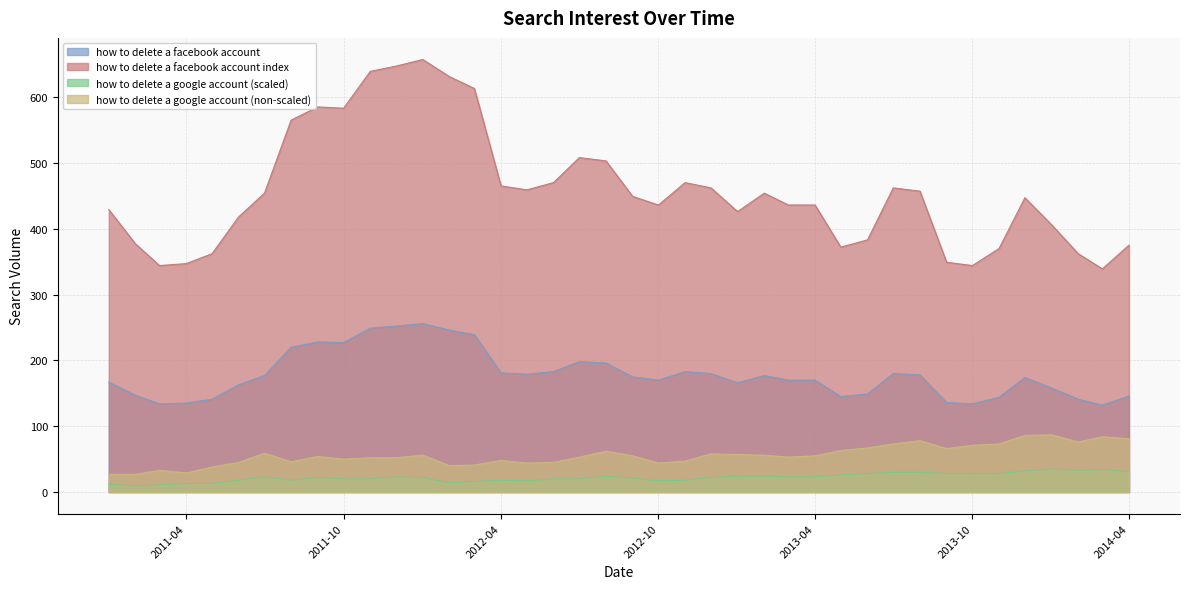

What are all the series names shown in the legend?

how to delete a facebook account, how to delete a facebook account index, how to delete a google account (scaled), how to delete a google account (non-scaled)